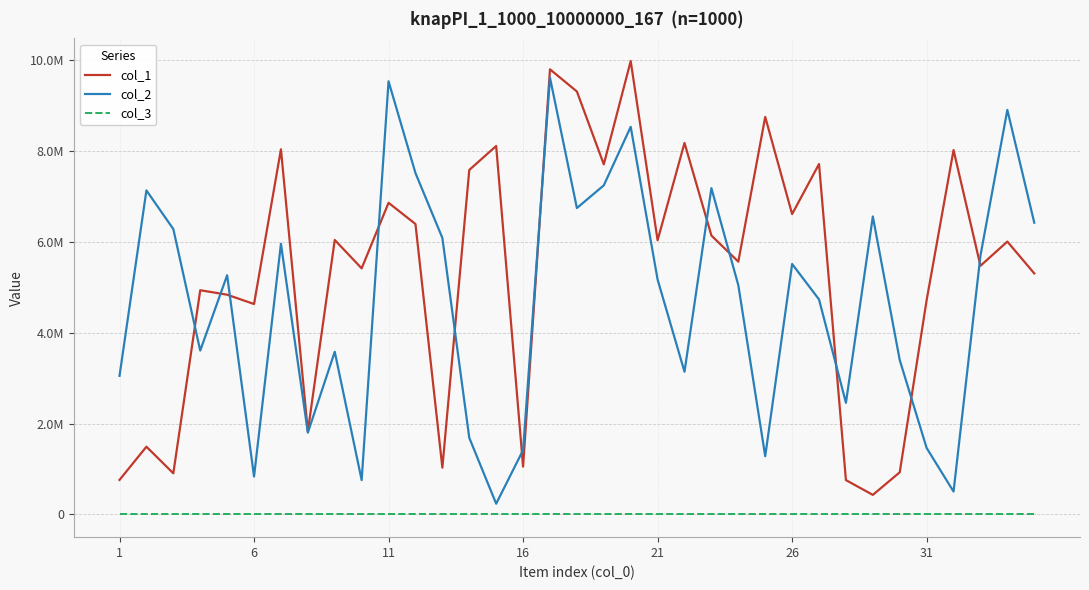

What is the maximum value for col_2?

9621592